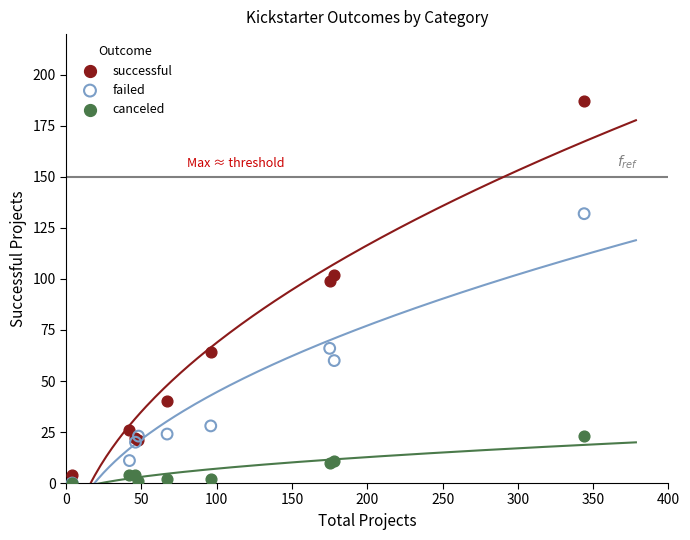

Across all series, what Y value is closest to 93?

99